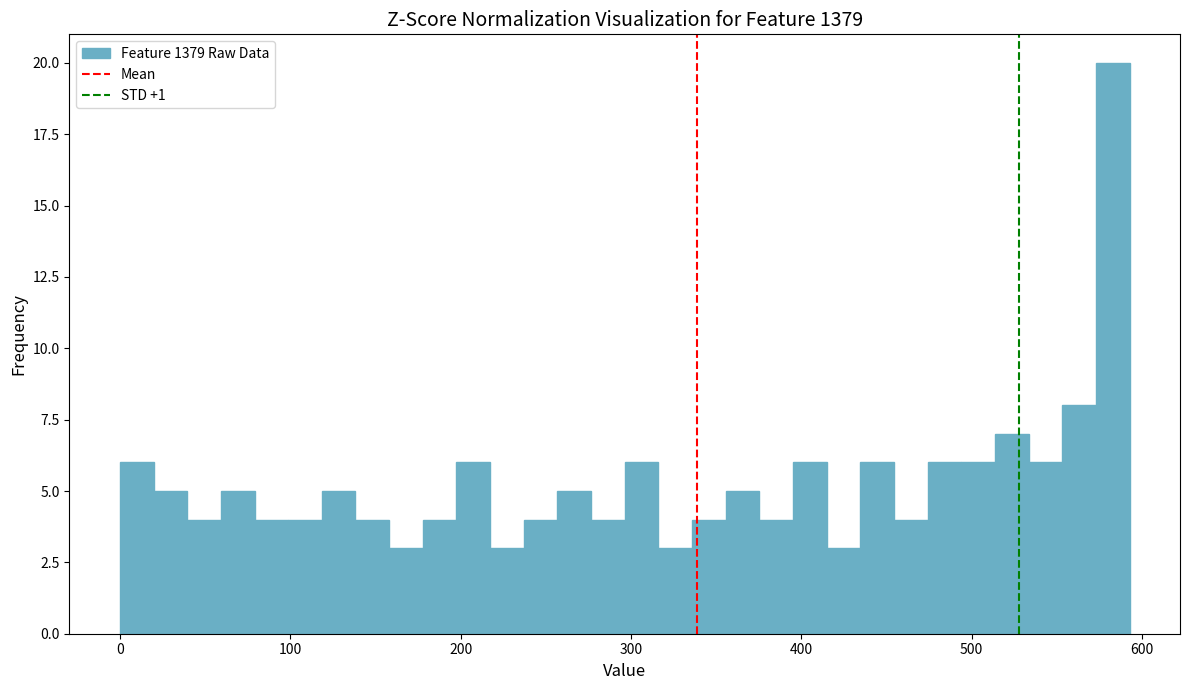

Read against the x-axis, roughly where is the centre of the tallest bar?

580